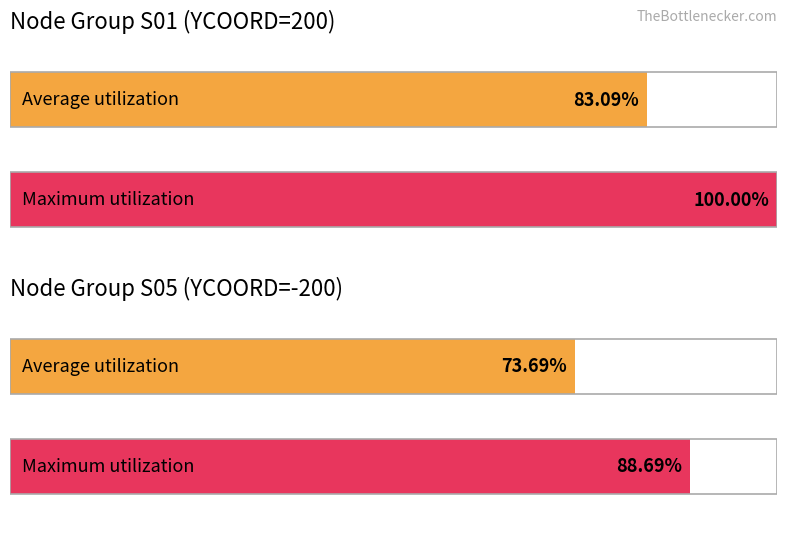

List the series in order of their peak value, lowest first.

Average utilization, Maximum utilization